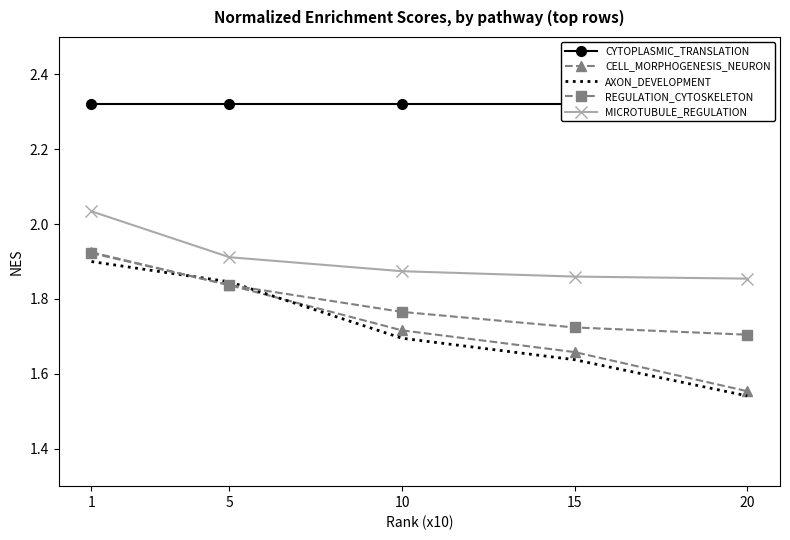

At which category is the sum across all series the highest?

1